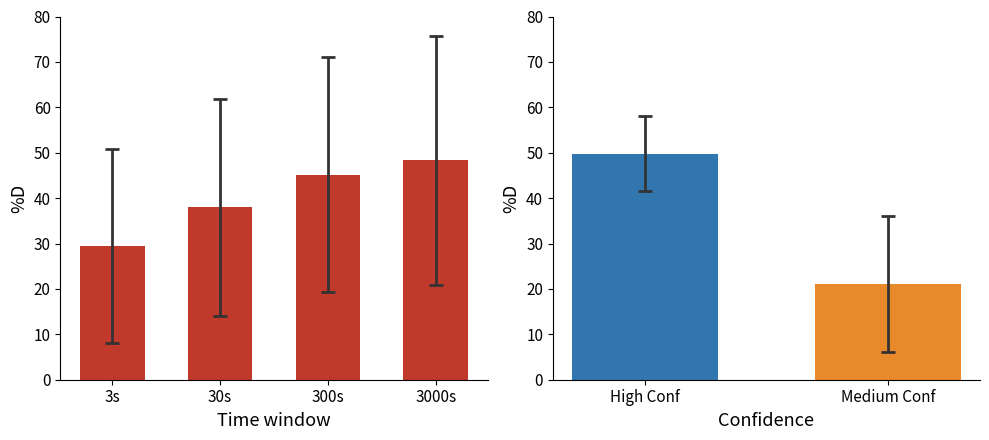

Does the chart contain stacked bars?

No